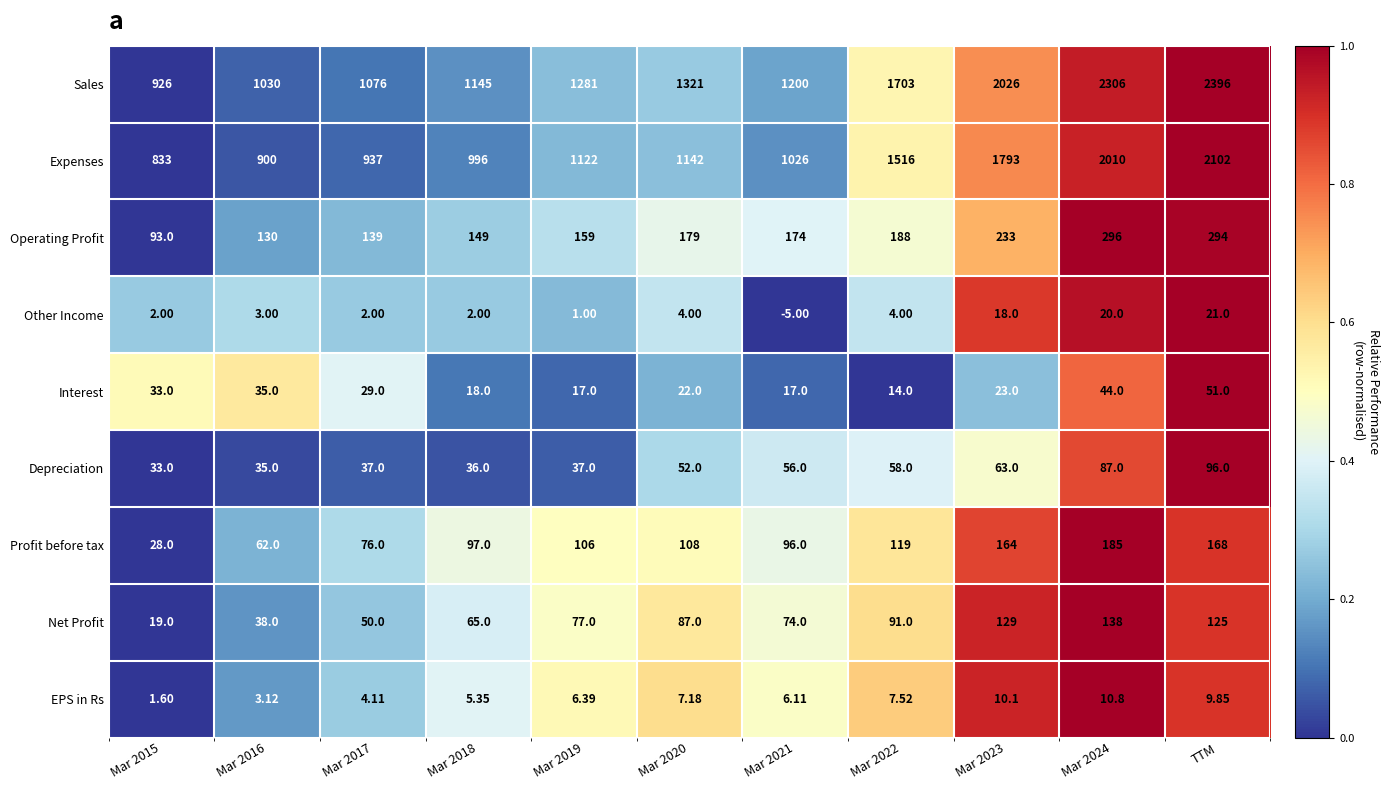

Between Mar 2015 and Mar 2021, which series saw the biggest shift?

Sales